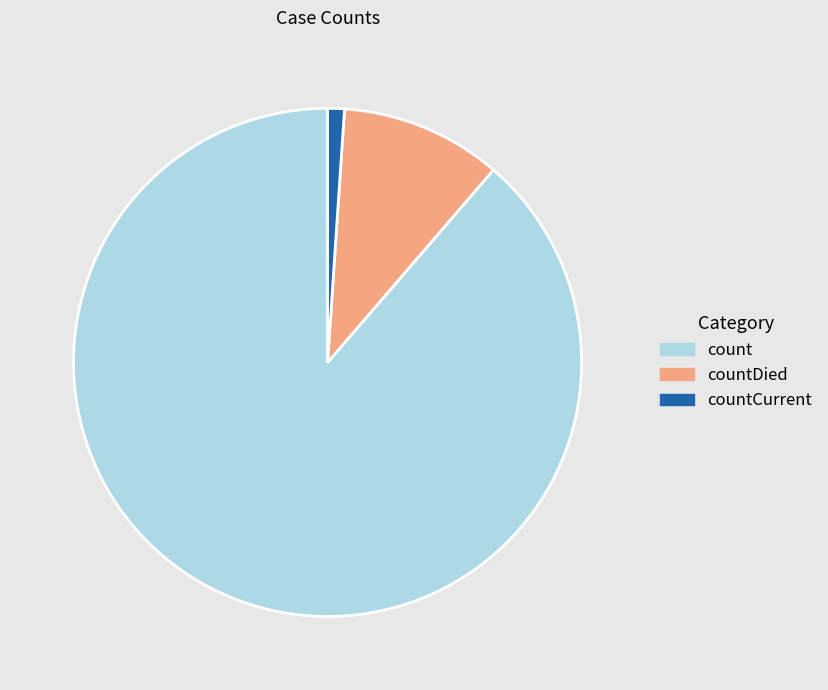

Do countCurrent and count together represent more than half of the pie?

Yes